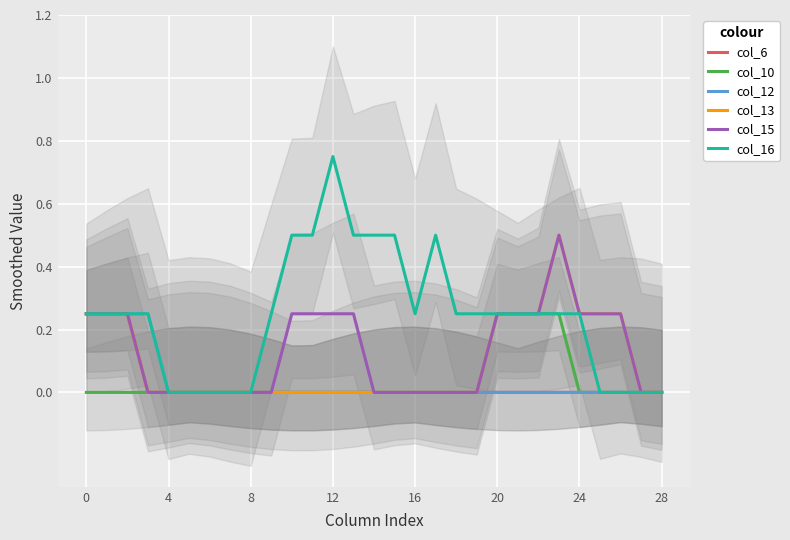

Count the number of categories in the chart.

29